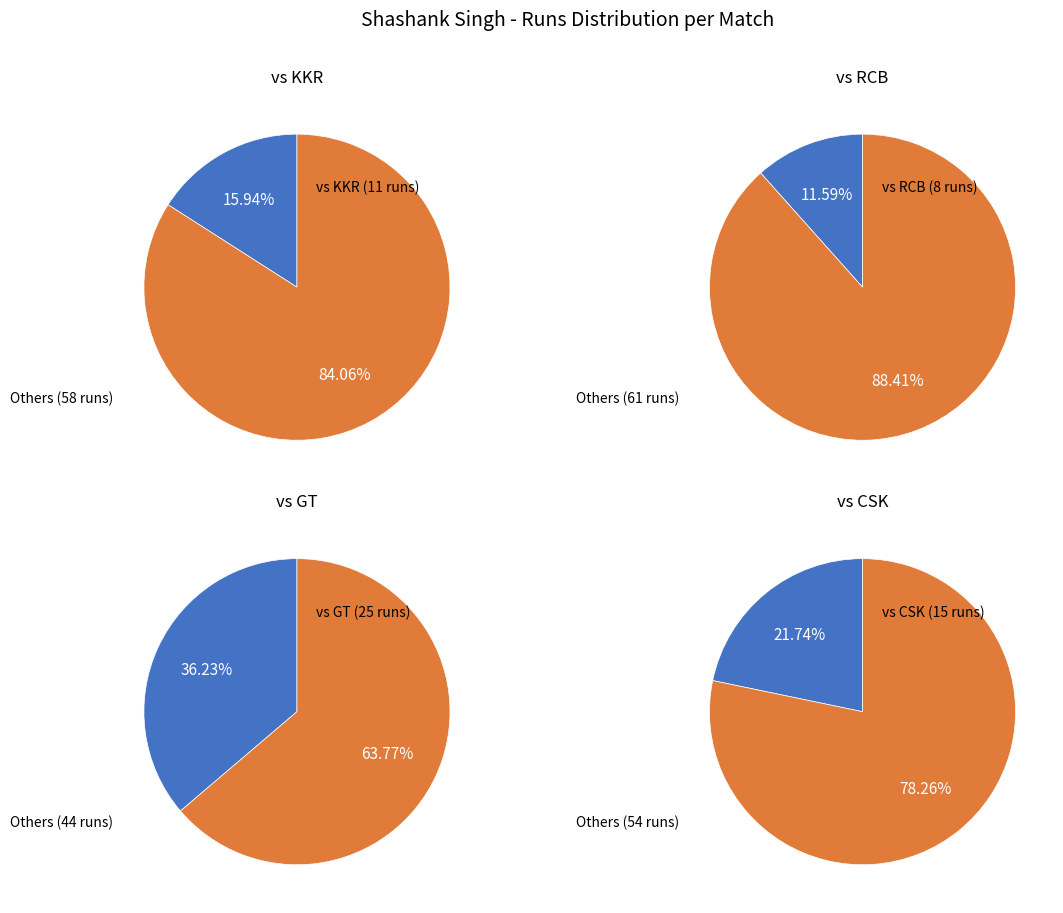

Does runs represent more than half of the total?

No